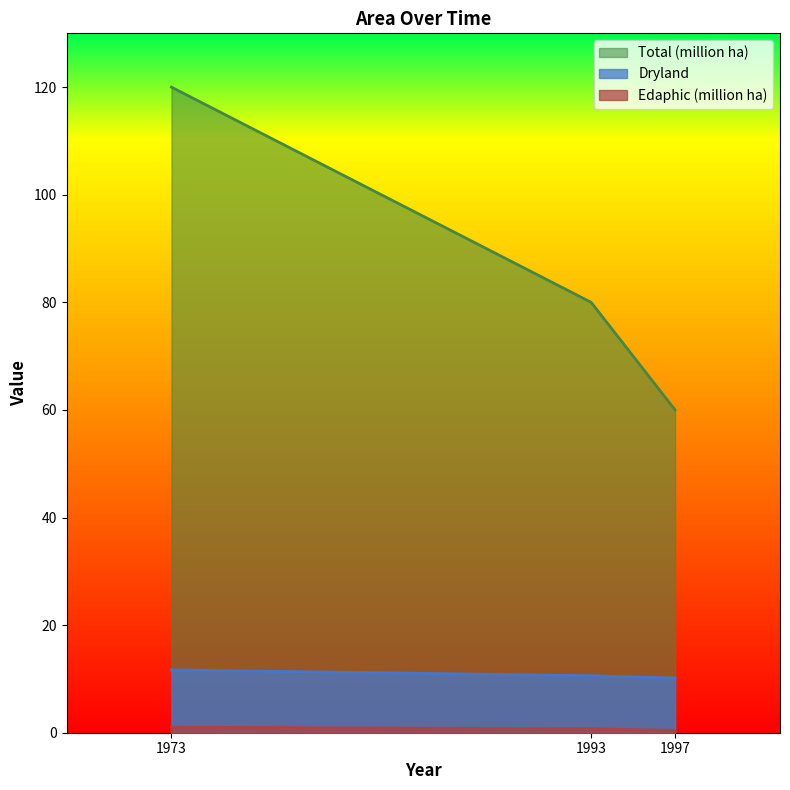

What is the sum of all Total (million ha) values?

260.0